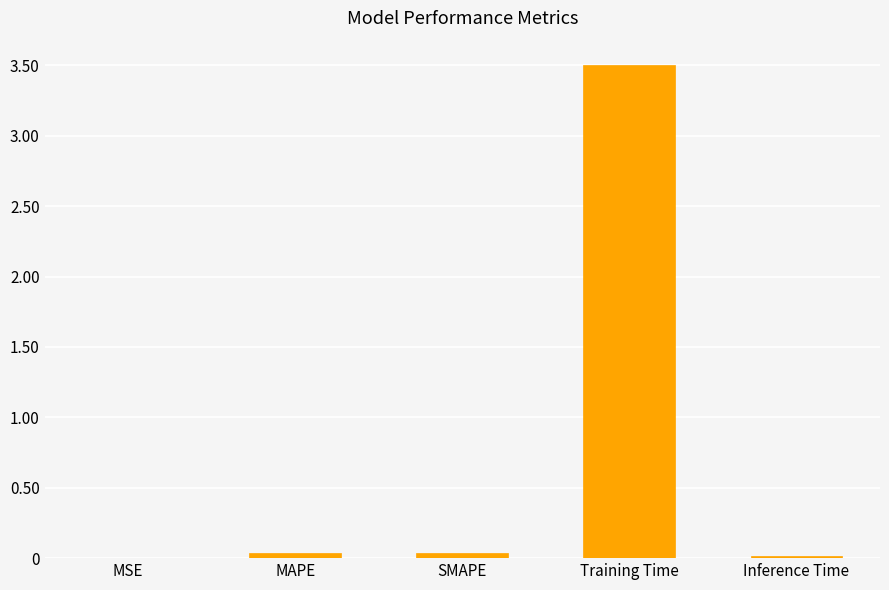

The value at Inference Time is 0.0. True or false?

True